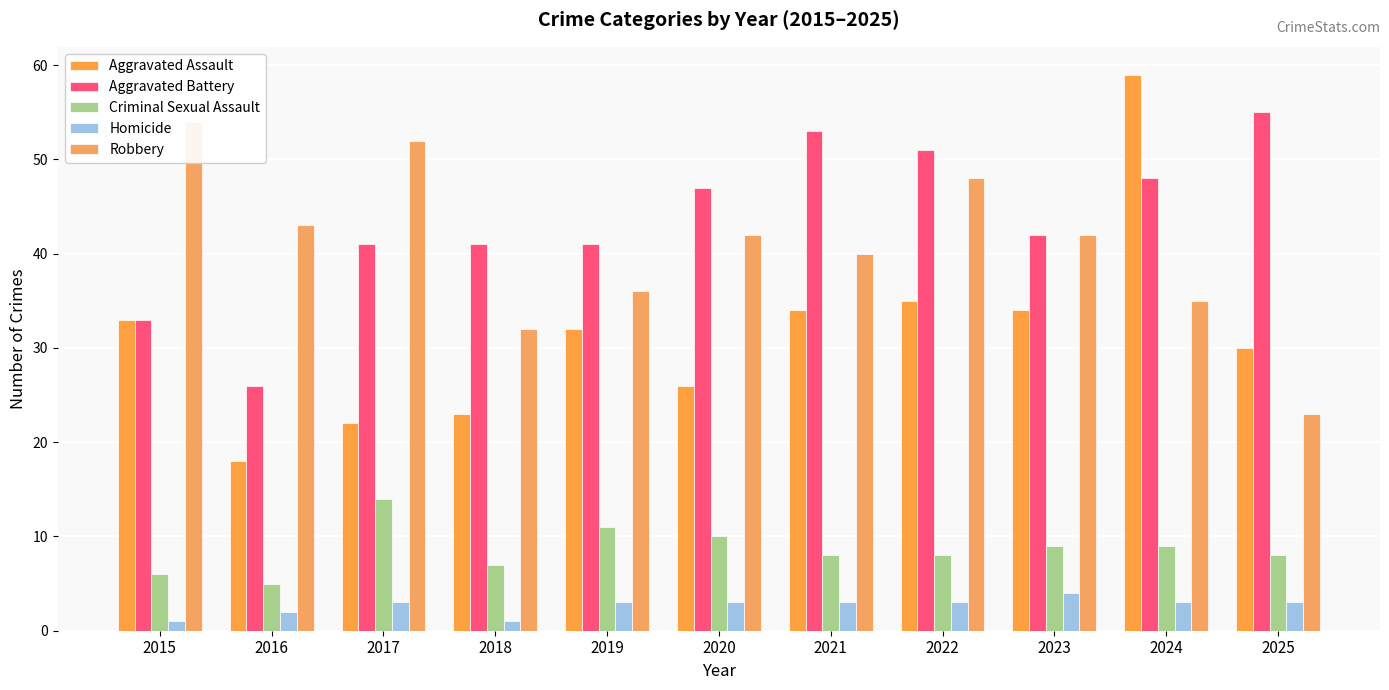

The value of Criminal Sexual Assault at 2021 is 2. True or false?

False